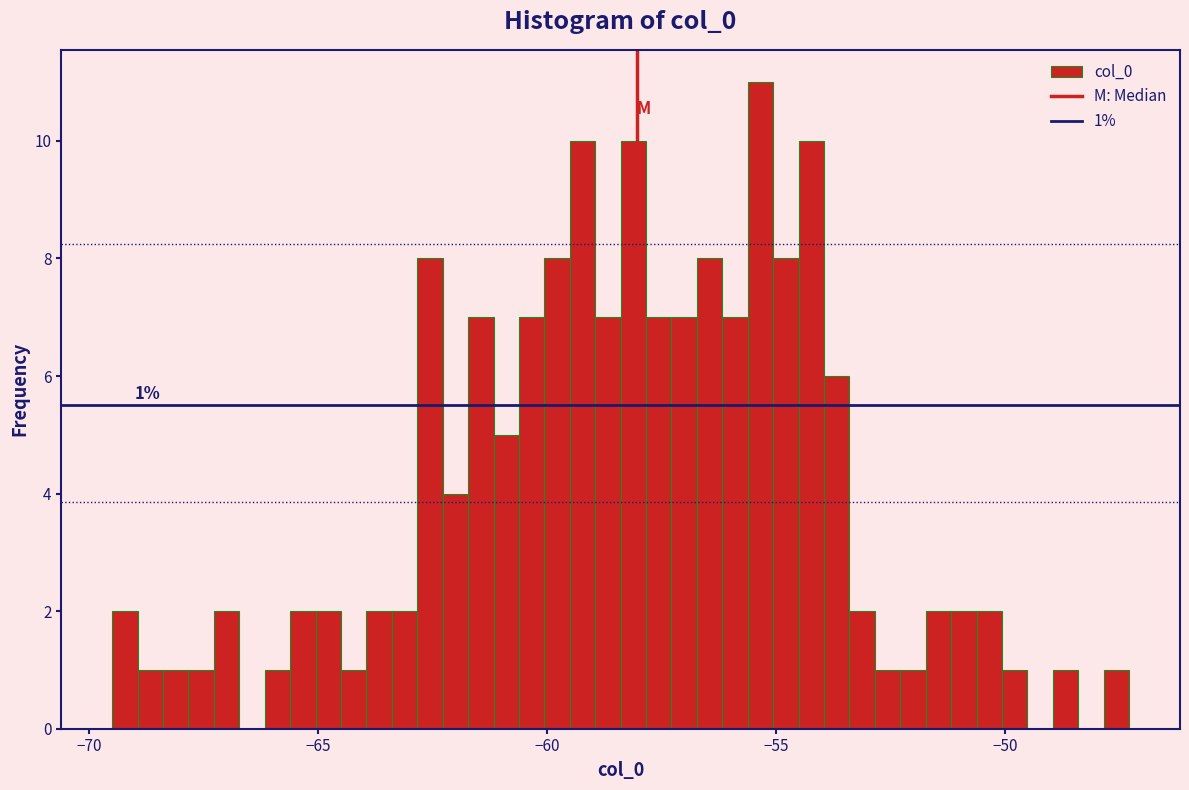

Around what value on the x-axis is the tallest bar? Give the approximate position of its centre, as read against the axis.

-55.5